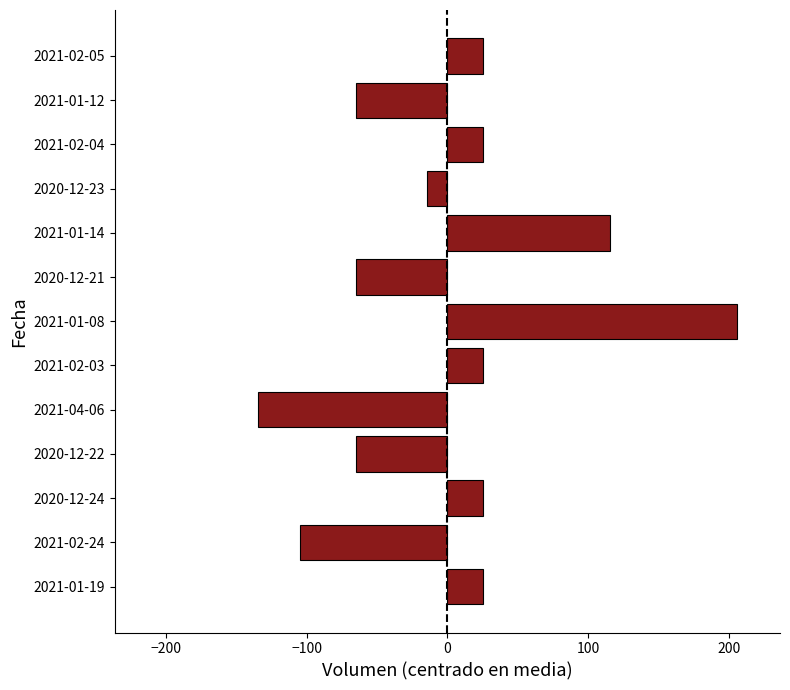

Reading top to bottom, extract all data points from this chart.

2021-02-05=25.4	2021-01-12=-64.6	2021-02-04=25.4	2020-12-23=-14.6	2021-01-14=115.4	2020-12-21=-64.6	2021-01-08=205.4	2021-02-03=25.4	2021-04-06=-134.6	2020-12-22=-64.6	2020-12-24=25.4	2021-02-24=-104.6	2021-01-19=25.4